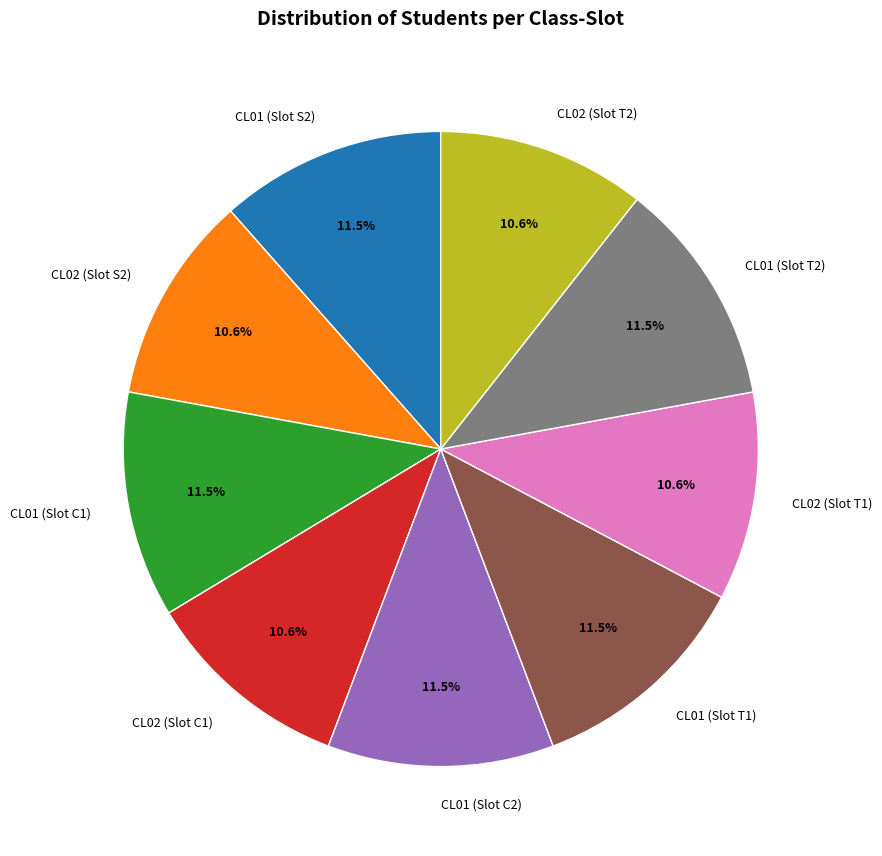

What is the total percentage of CL01 (Slot C1) and CL01 (Slot S2)?

23.0%